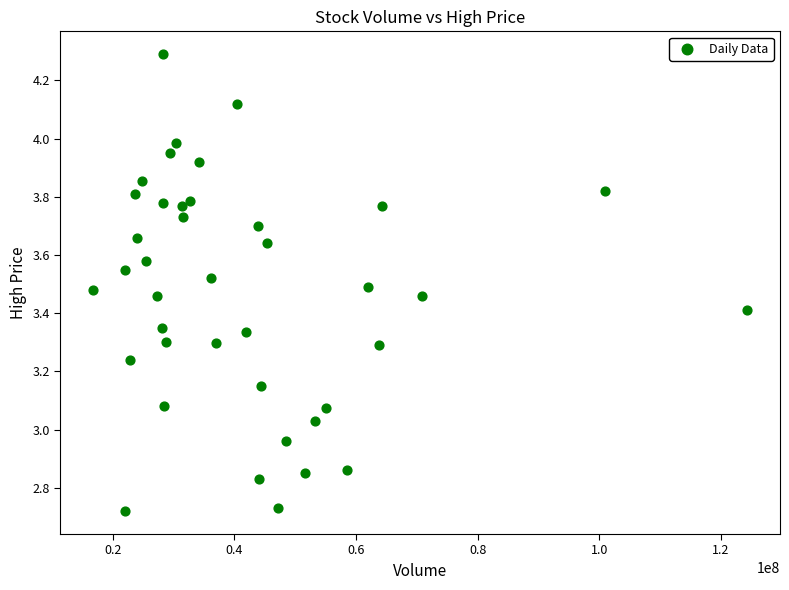

What is the range of Y values (max minus min)?

1.6